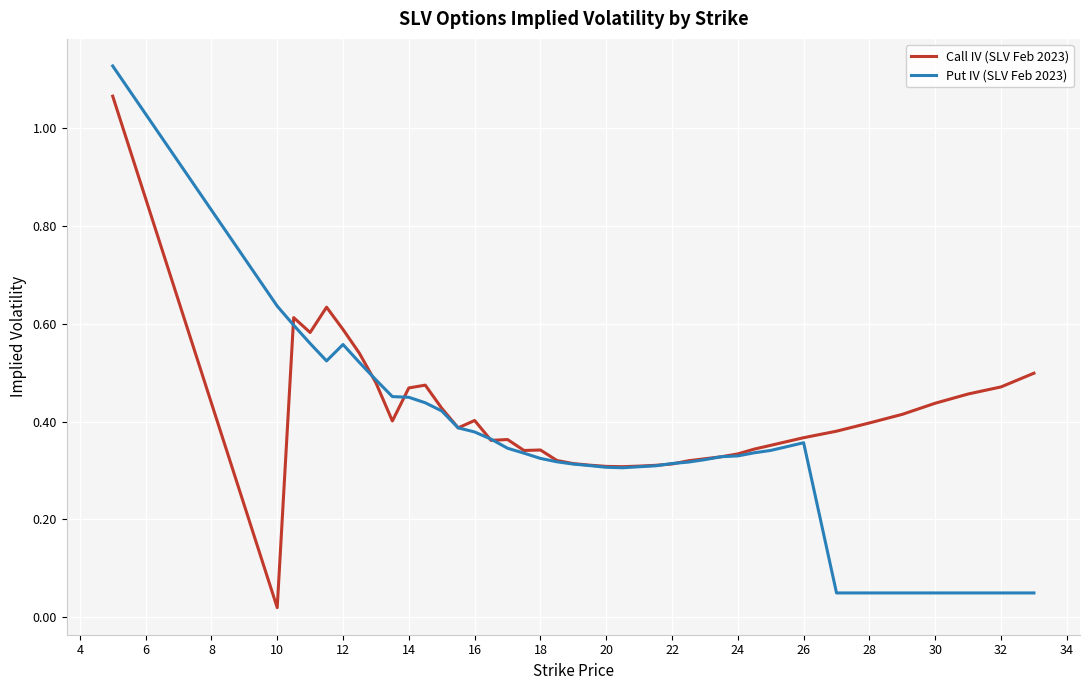

Which series ends up on top after the final intersection of Call IV (SLV Feb 2023) and Put IV (SLV Feb 2023)?

Call IV (SLV Feb 2023)